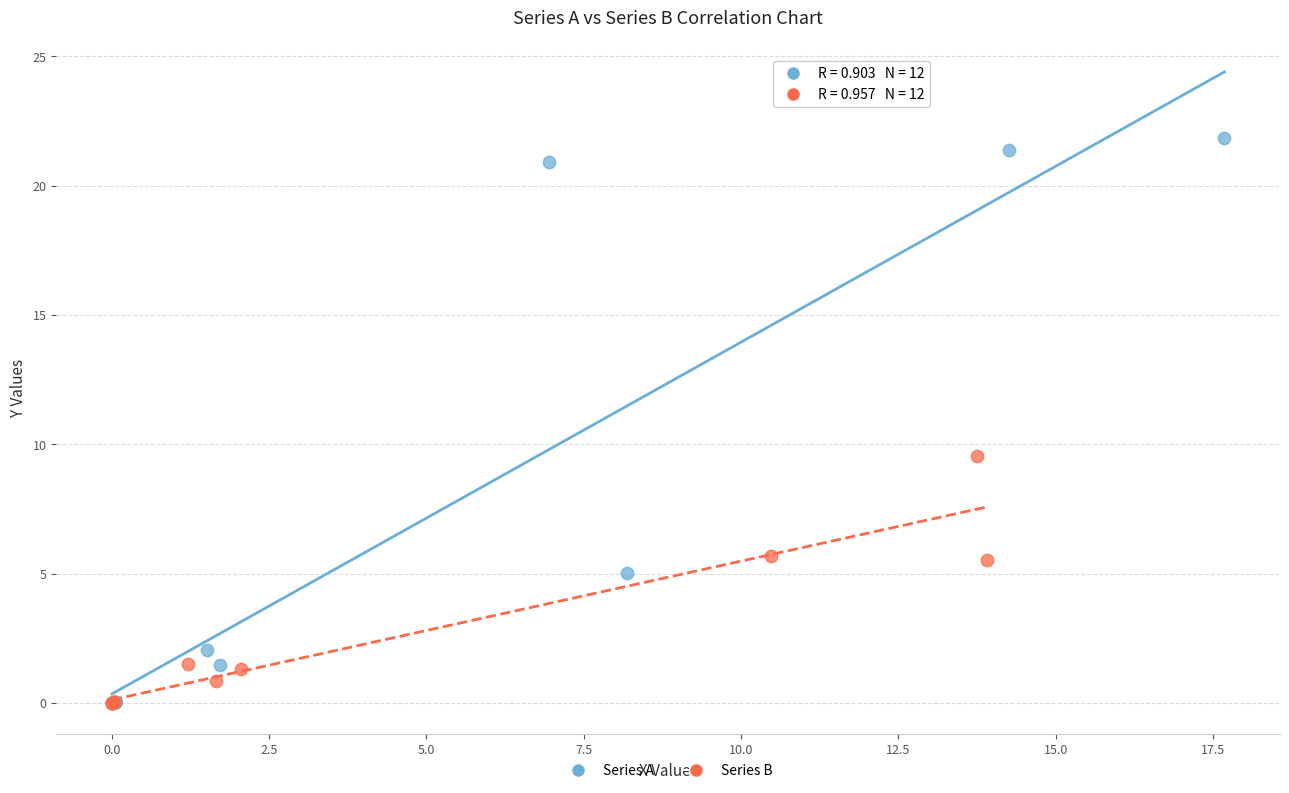

Which series reaches the maximum Y coordinate?

Series A